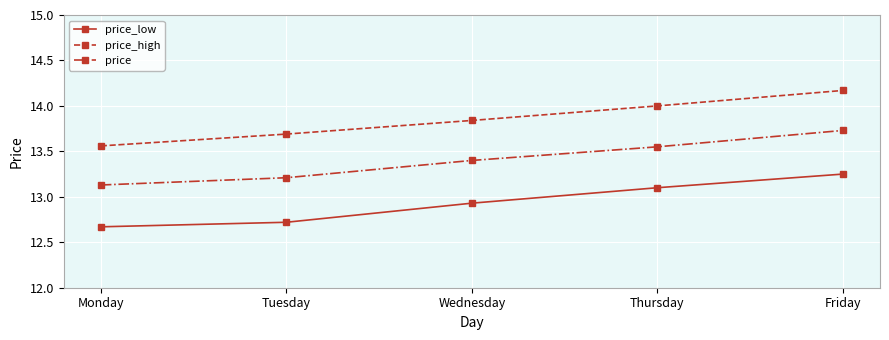

What is the sum of all price_high values?

69.3